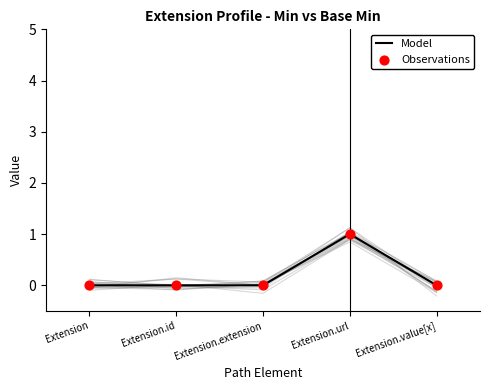

What are all the series names shown in the legend?

Model, Observations